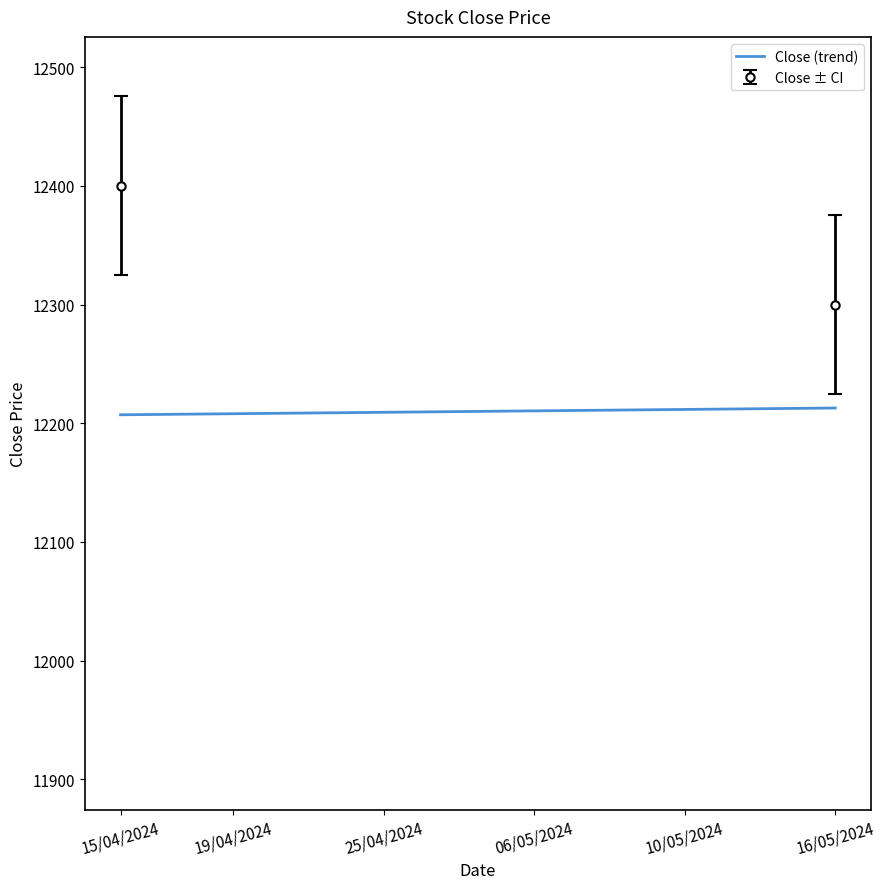

Reading right to left, extract all data points from this chart.

12212.9	12212.6	12212.3	12212.0	12211.7	12211.4	12211.1	12210.8	12210.5	12210.2	12209.8	12209.5	12209.2	12208.9	12208.6	12208.3	12208.0	12207.7	12207.4	12207.1